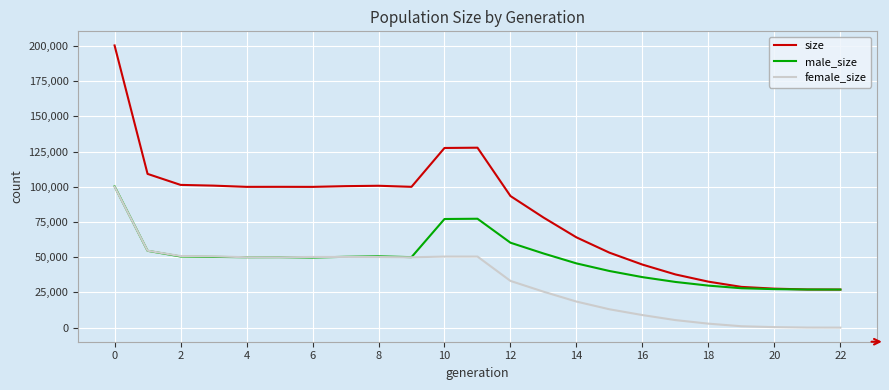

Is this an area chart (filled region under the line)?

No